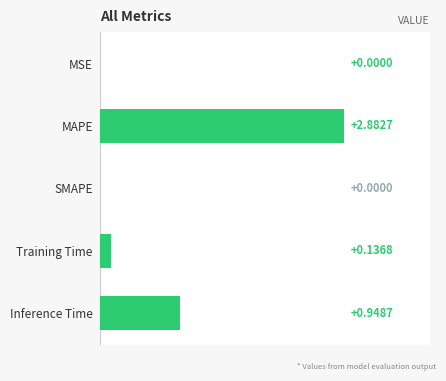

How many data points are above 0?

4